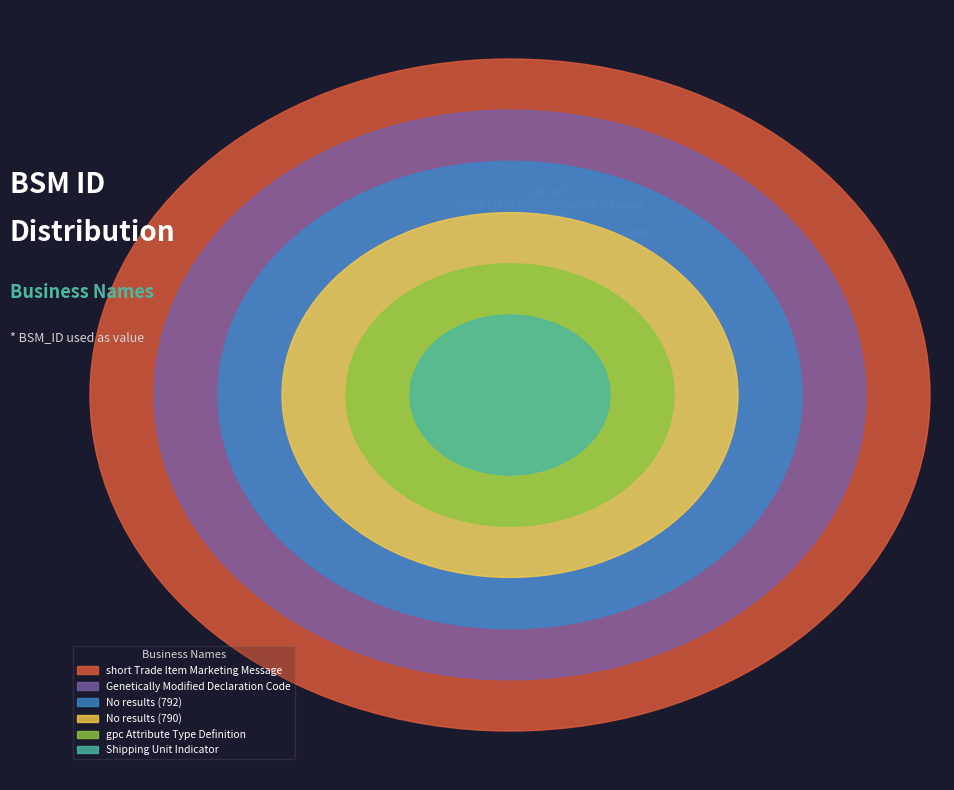

Is it true that No results (790) is 30% of the pie?

False